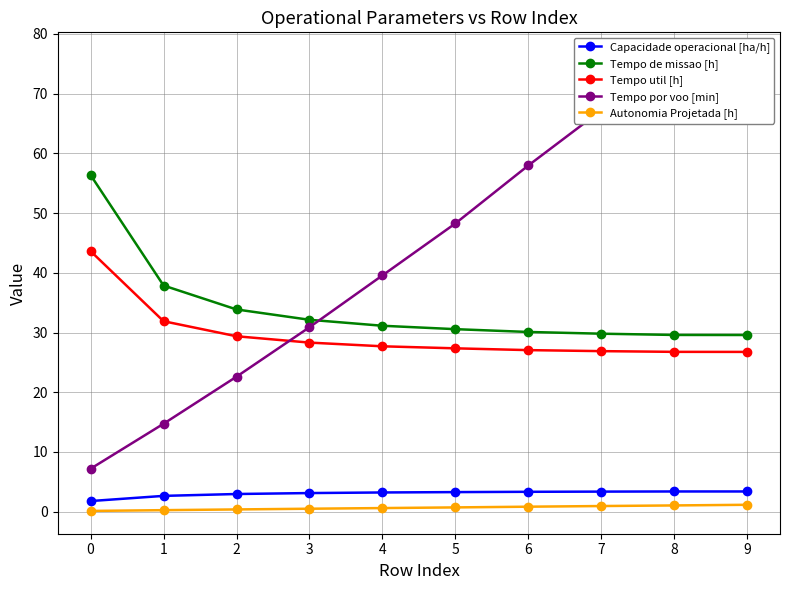

How many lines are shown in the chart?

5